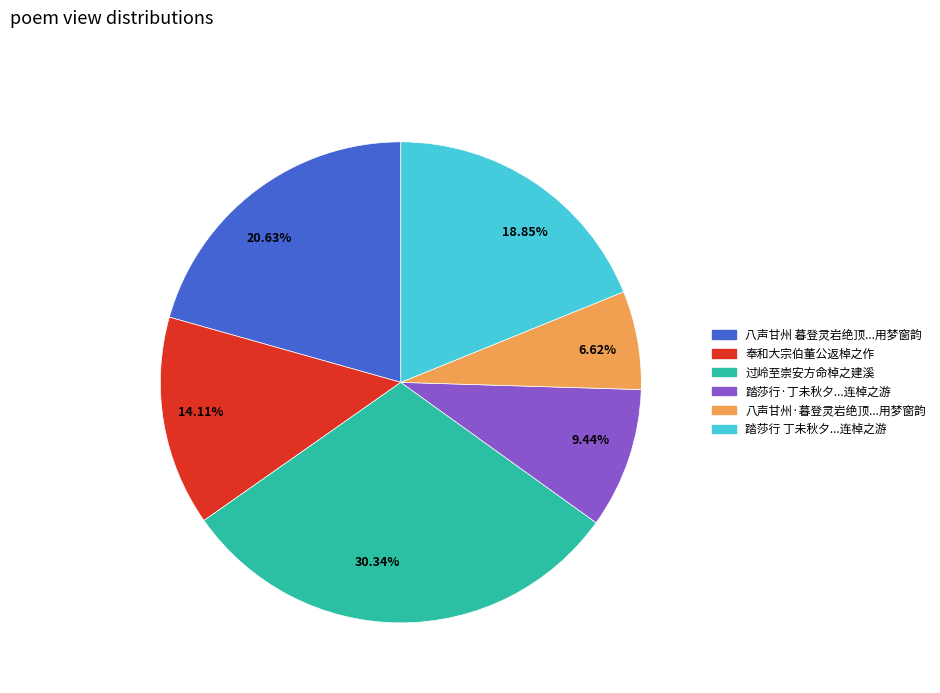

Does 18.85% account for over 50% of the chart?

No